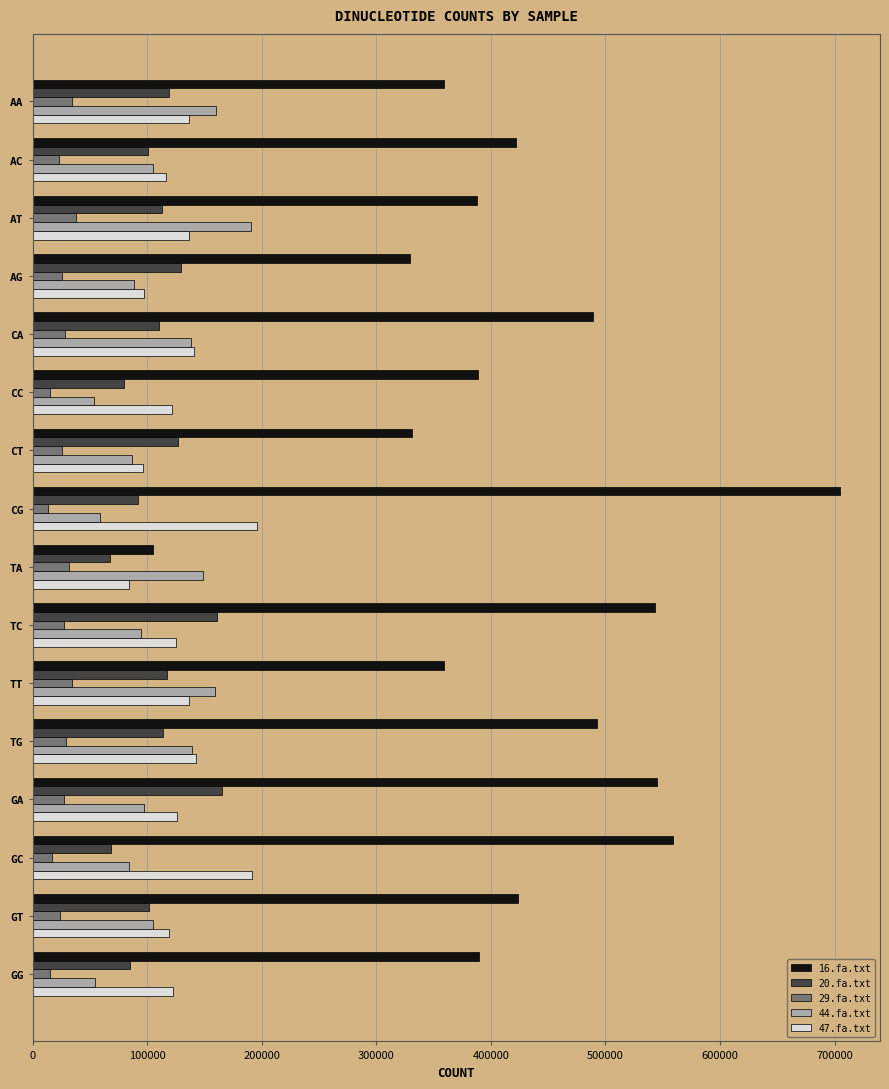

What are all the series names shown in the legend?

16.fa.txt, 20.fa.txt, 29.fa.txt, 44.fa.txt, 47.fa.txt